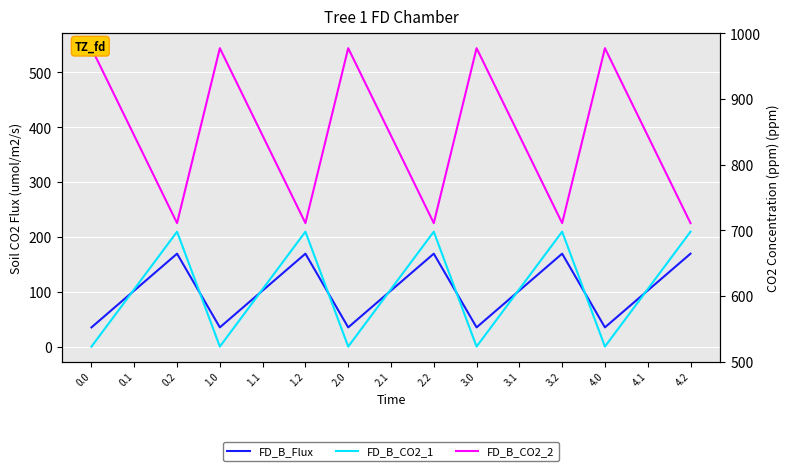

Between 0.1 and 4.0, which series saw the biggest shift?

FD_B_CO2_2